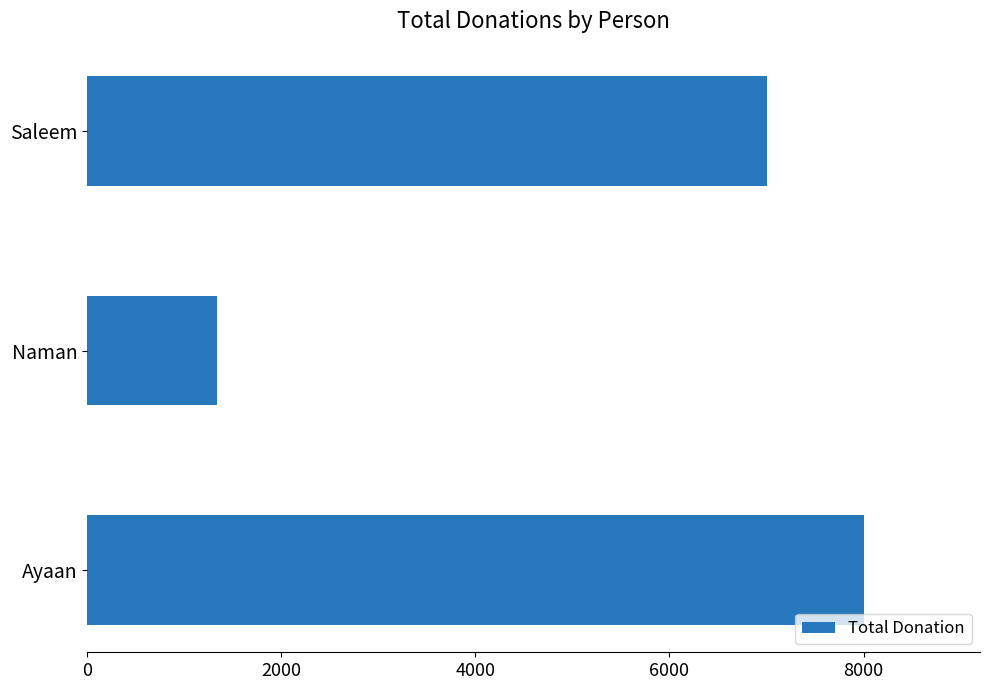

True or false: the data shows 3948 at Saleem.

False